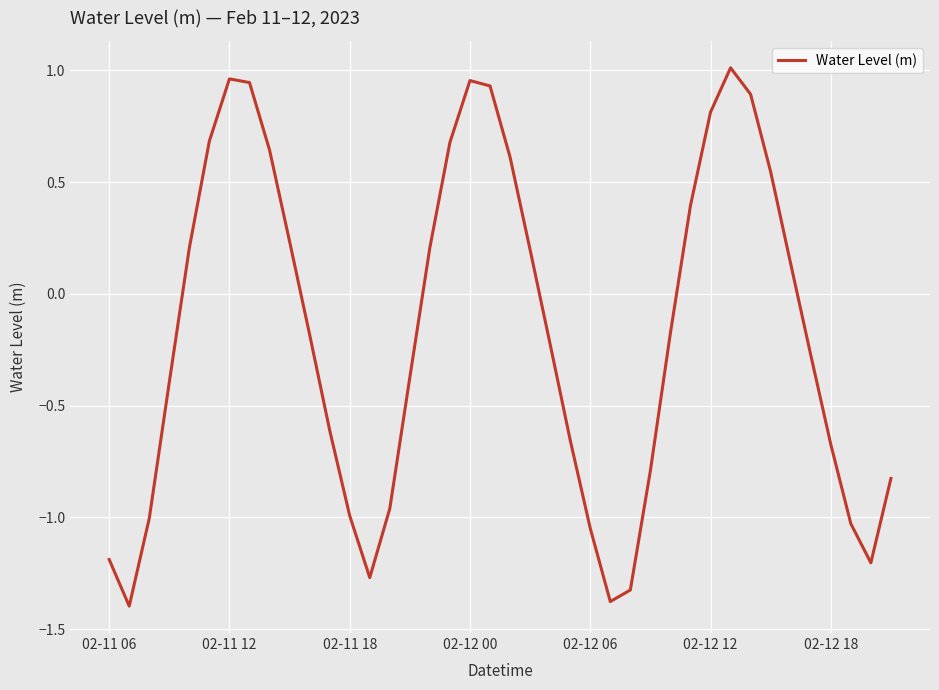

What is the difference between the maximum and minimum values?

2.4